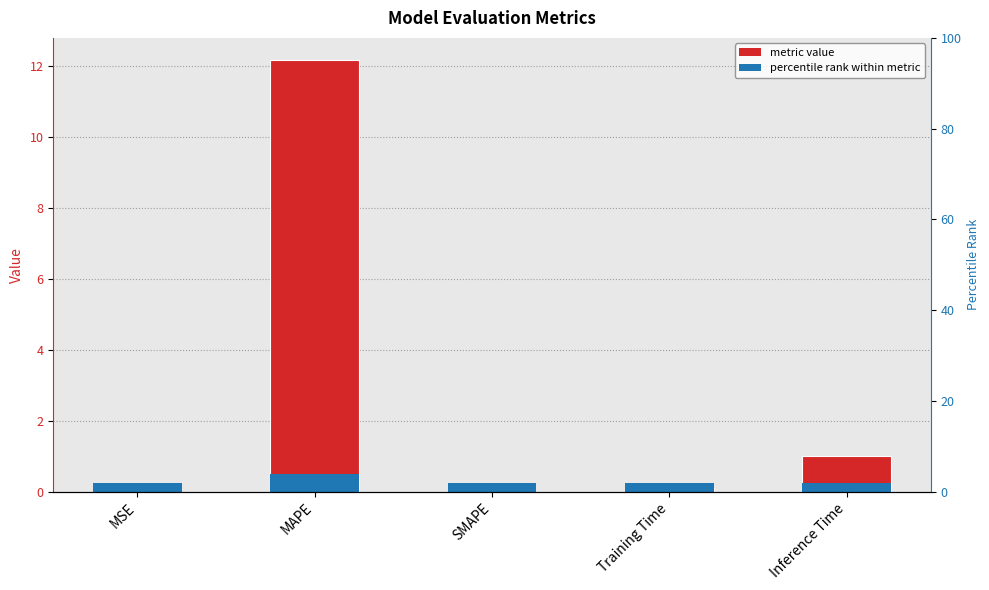

Which label corresponds to the largest value in the chart?

MAPE